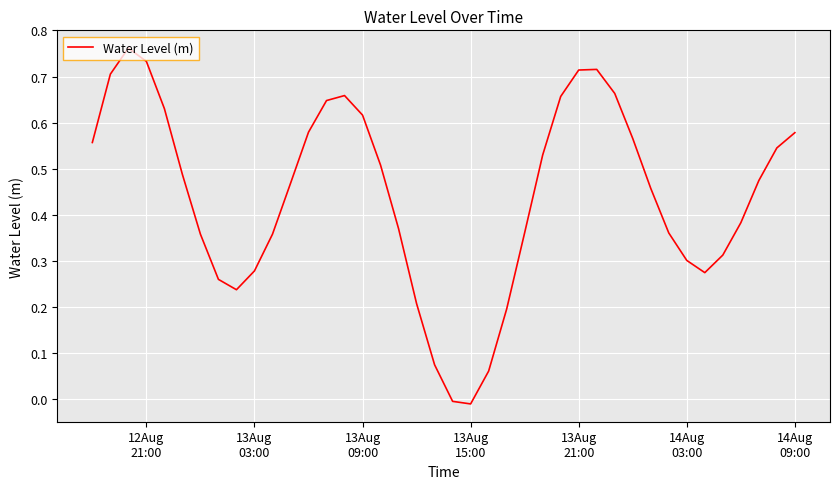

Count the number of values greater than 0.

38